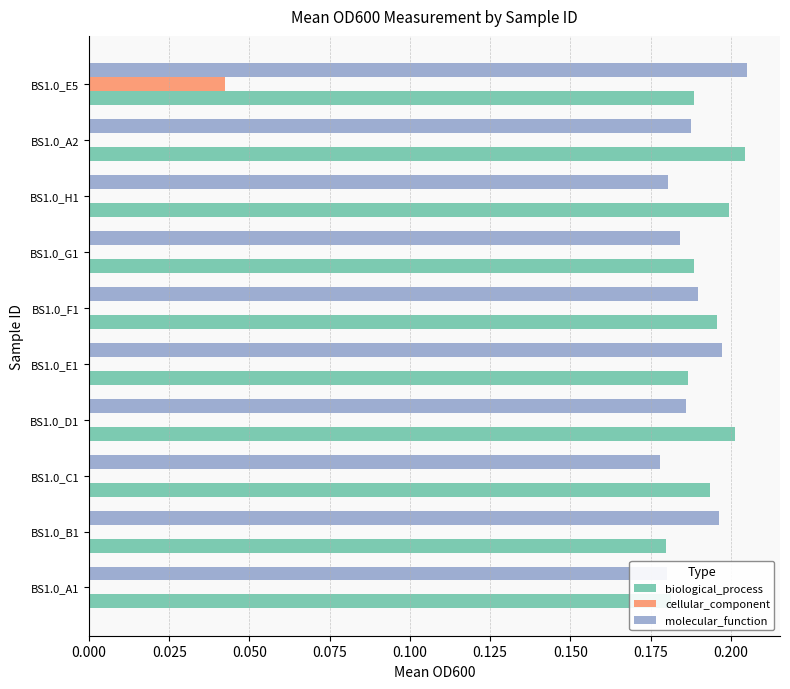

How many categories are shown in the chart?

10